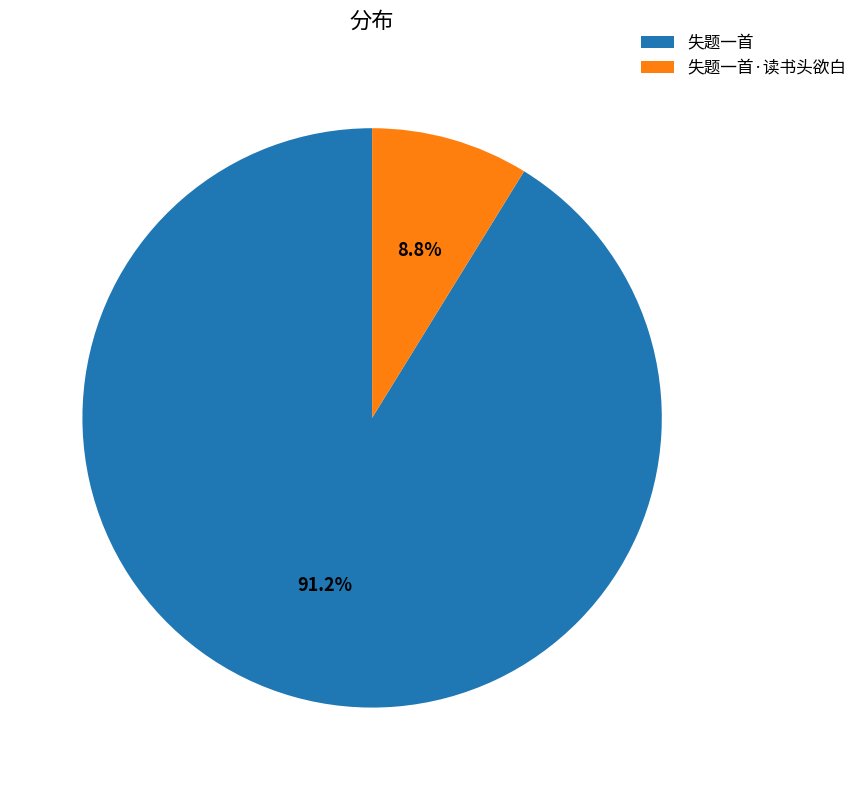

Does 失题一首 account for over 50% of the chart?

Yes